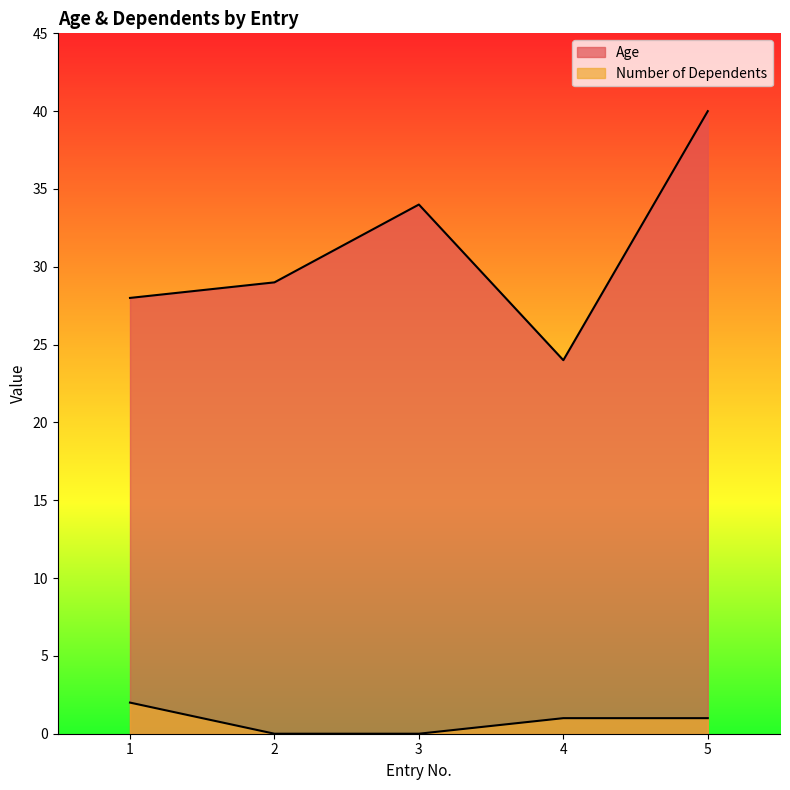

Rank the series at 1 from lowest to highest value.

Number of Dependents, Age